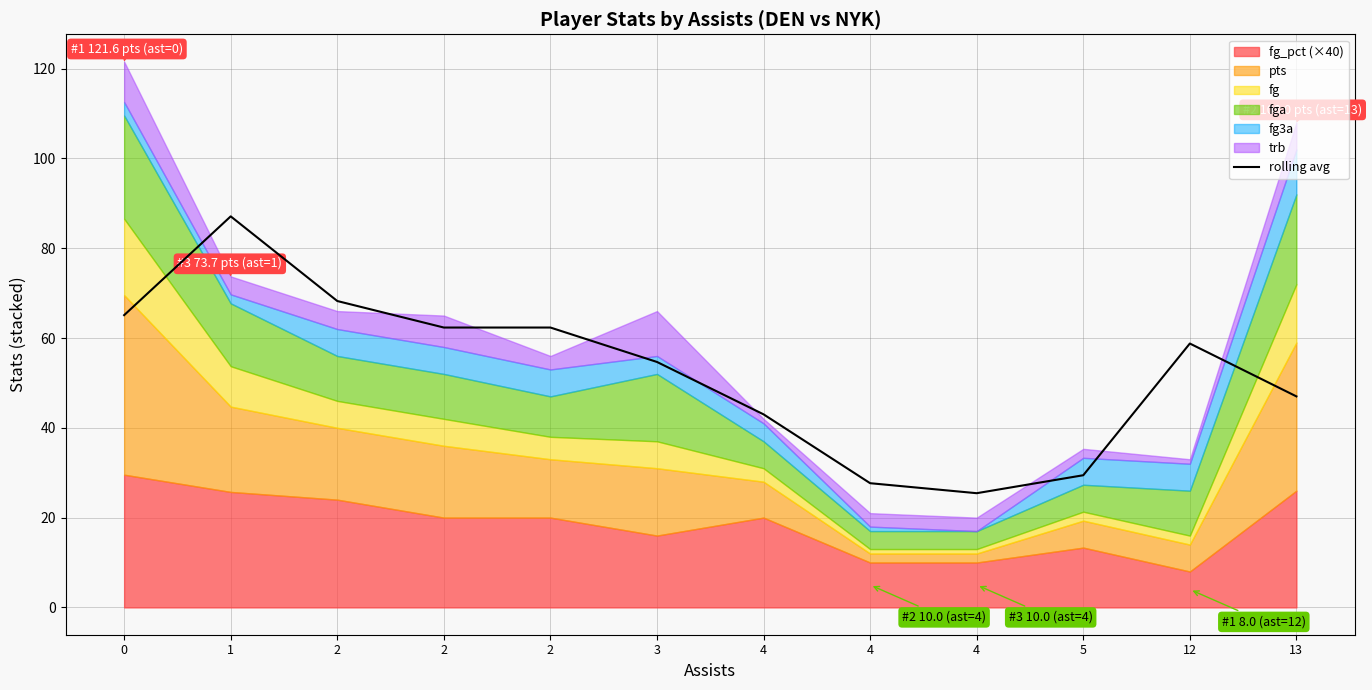

What is the minimum value shown in the chart?

25.4